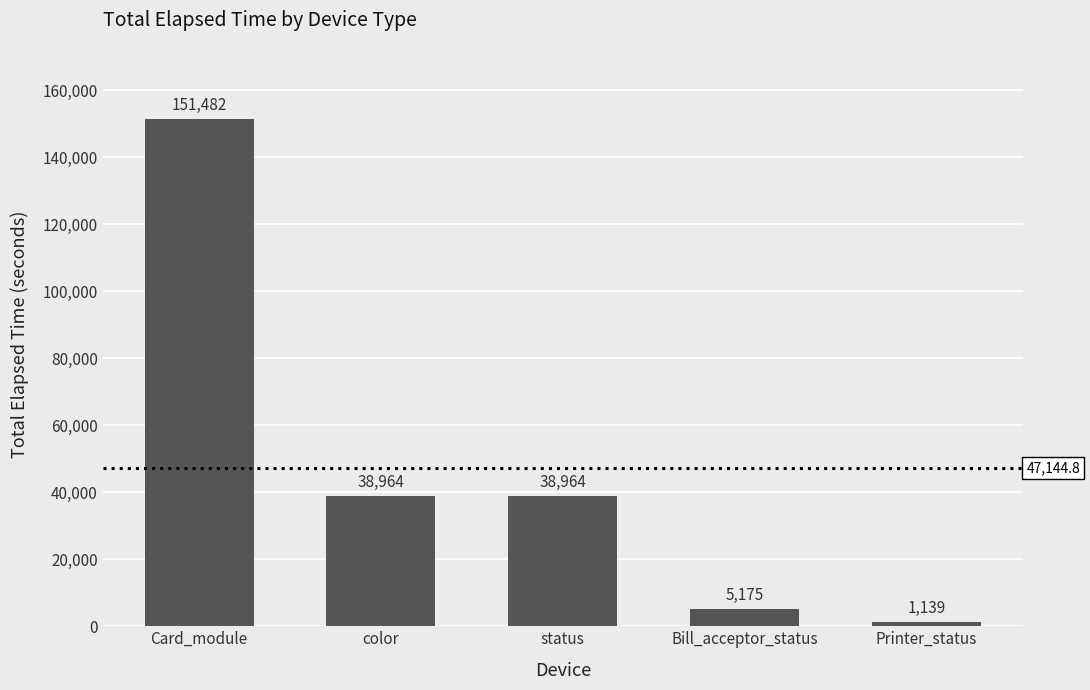

What is the sum of the values at Bill_acceptor_status and color?

44139